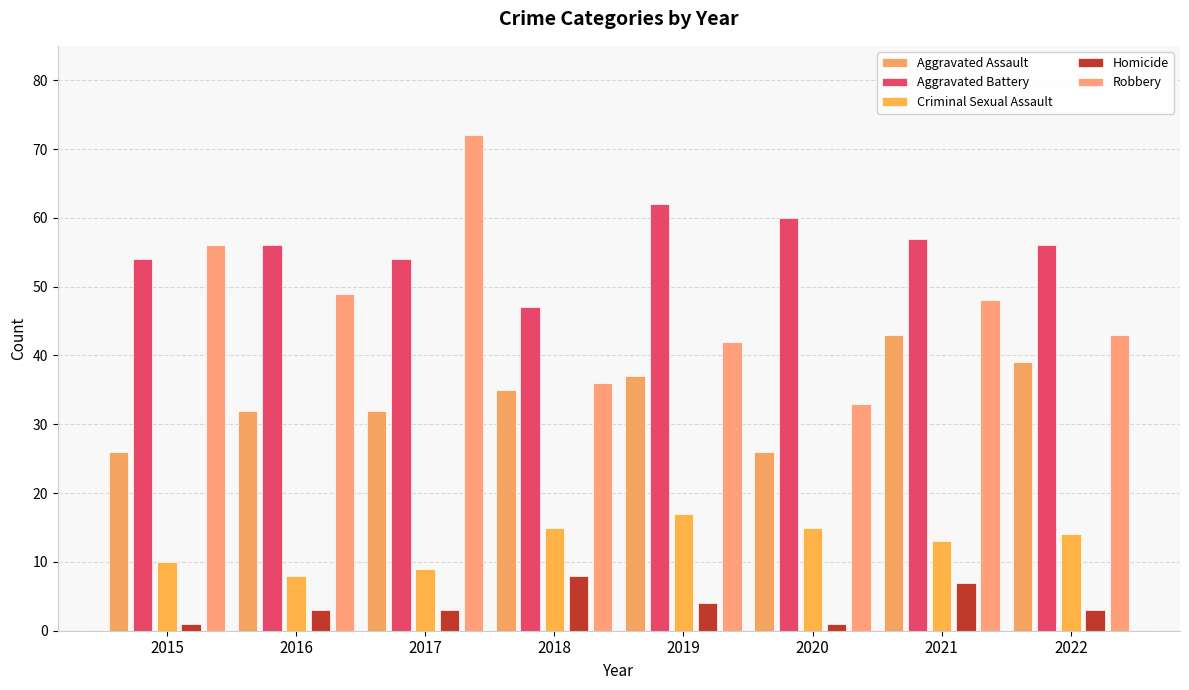

What is the average value of the Criminal Sexual Assault series?

13